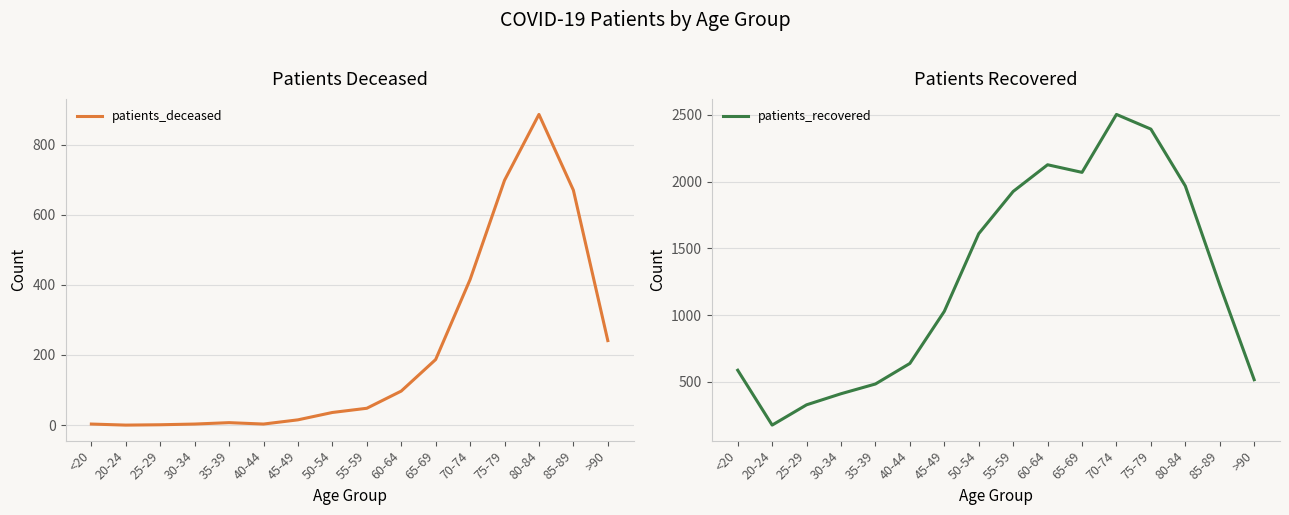

Reading left to right, what are all the values shown in this chart?

patients_deceased: 3	0	1	3	7	3	15	36	48	97	187	415	698	886	670	241
patients_recovered: 587	176	328	411	484	638	1028	1610	1926	2126	2069	2503	2393	1967	1226	516